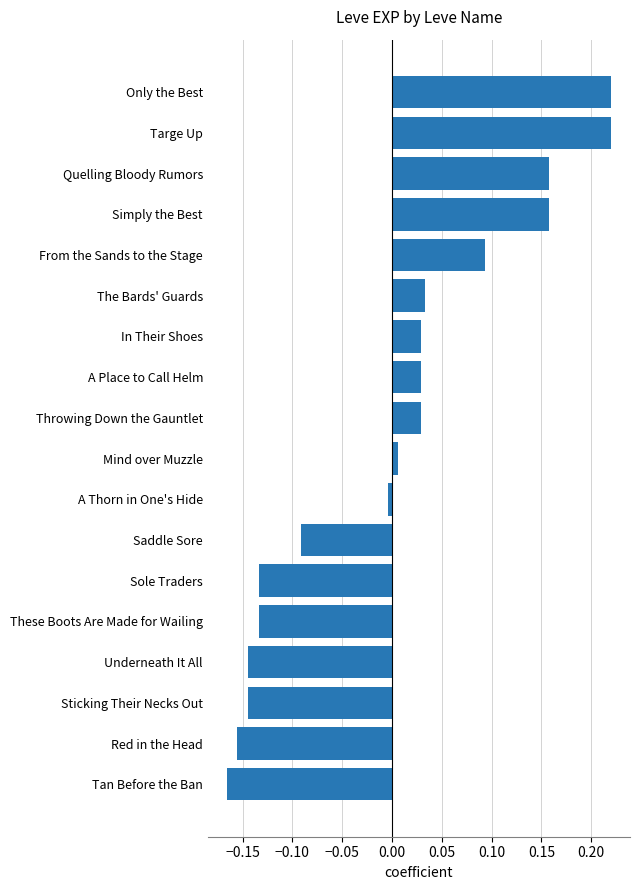

Which category has the lowest value across all series?

Tan Before the Ban